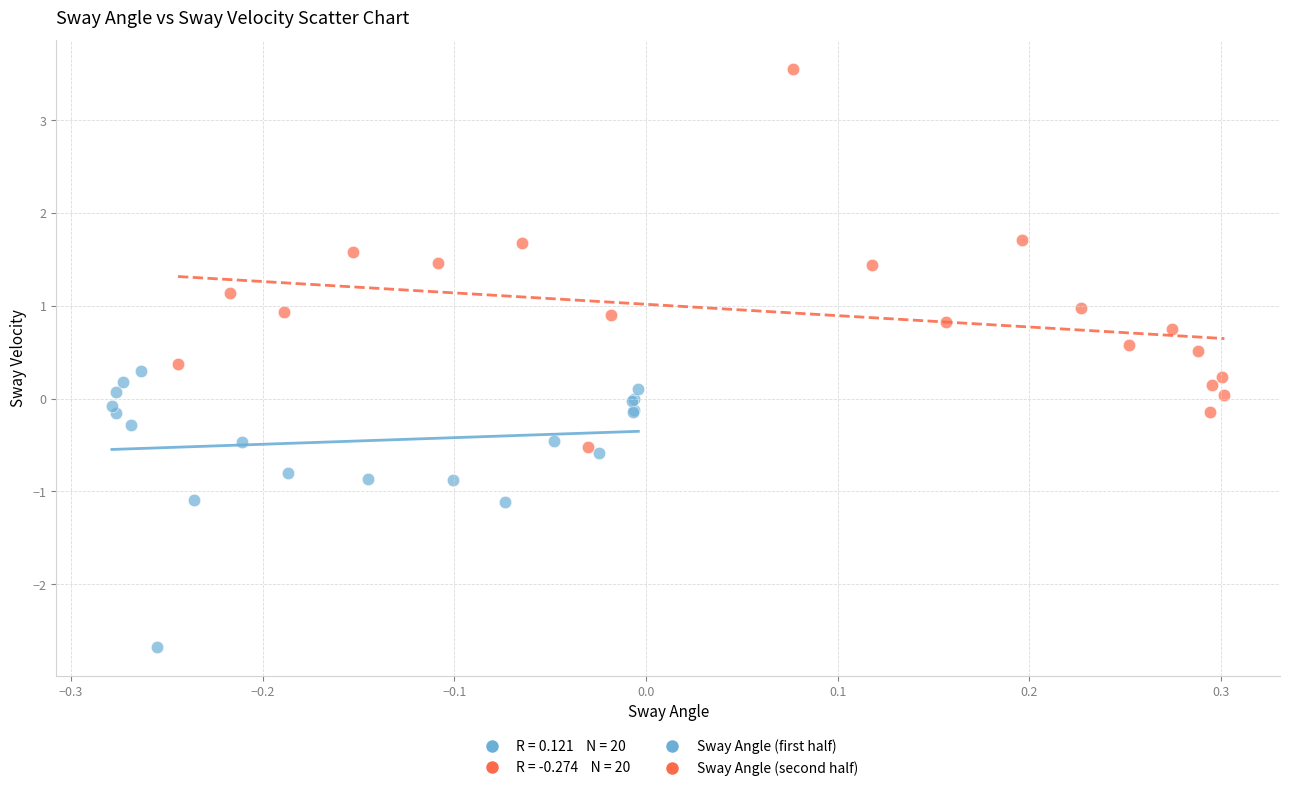

Which series has the widest spread of Y values?

Sway Angle (second half)